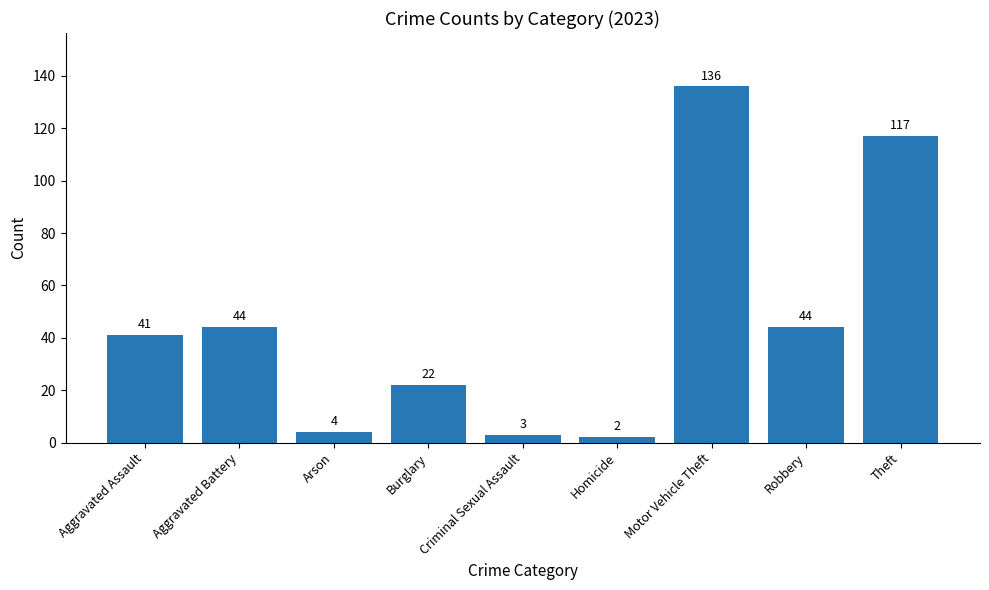

What is the change in value from Burglary to Robbery?

+22